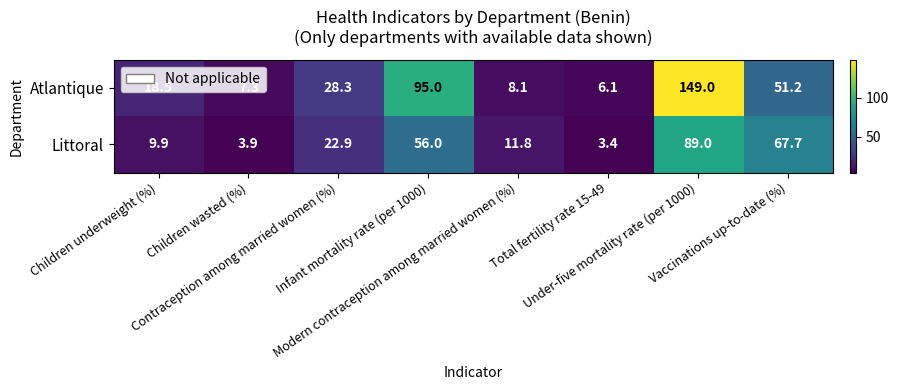

What is the sum of all Atlantique values?

363.5